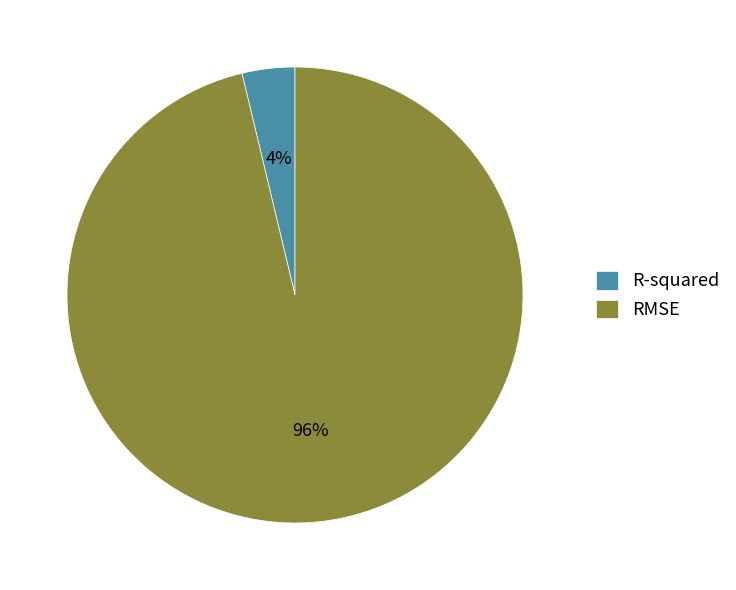

Do RMSE and R-squared together represent more than half of the pie?

Yes